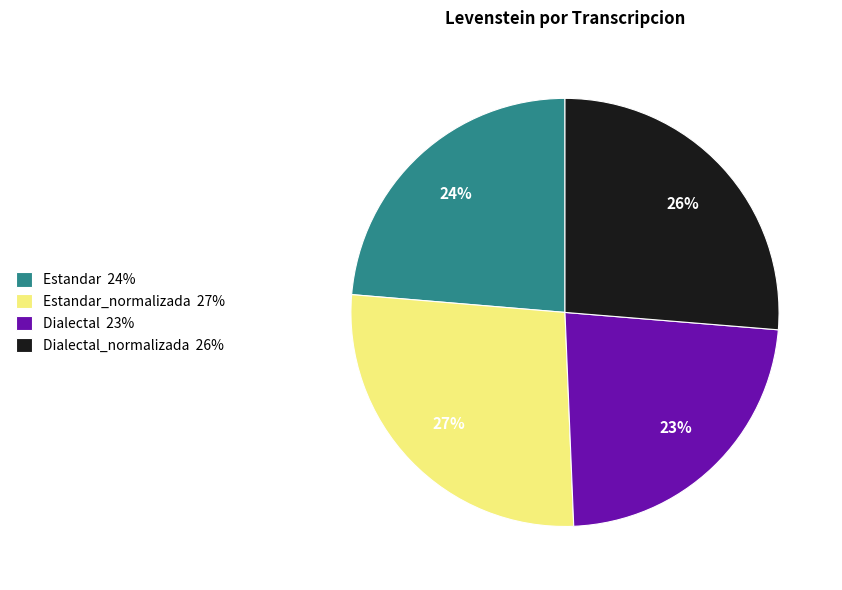

Does Dialectal 23% represent more than half of the total?

No